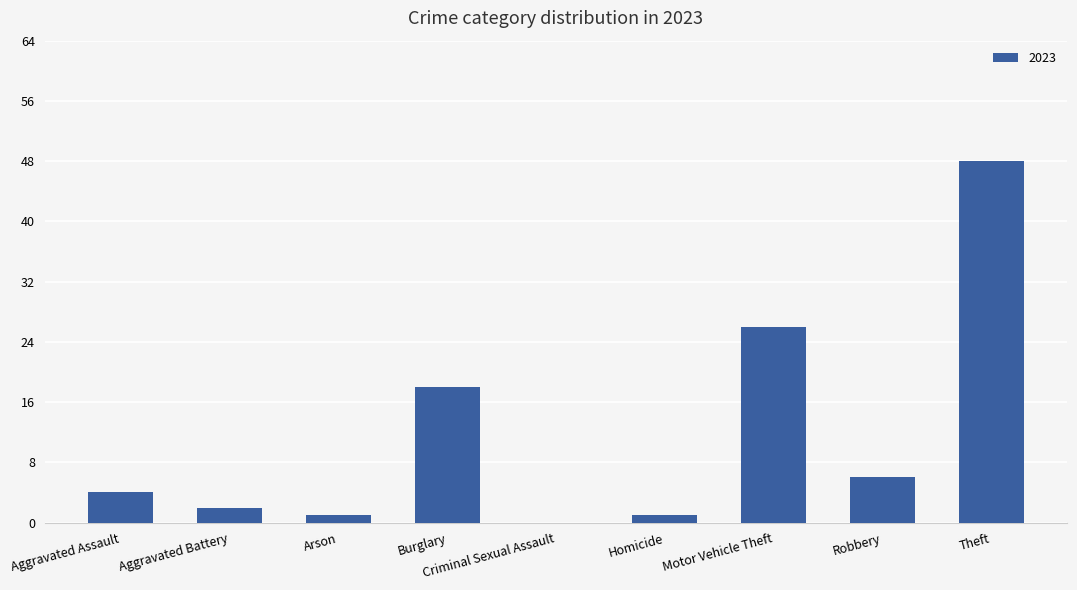

Count the number of categories in the chart.

9